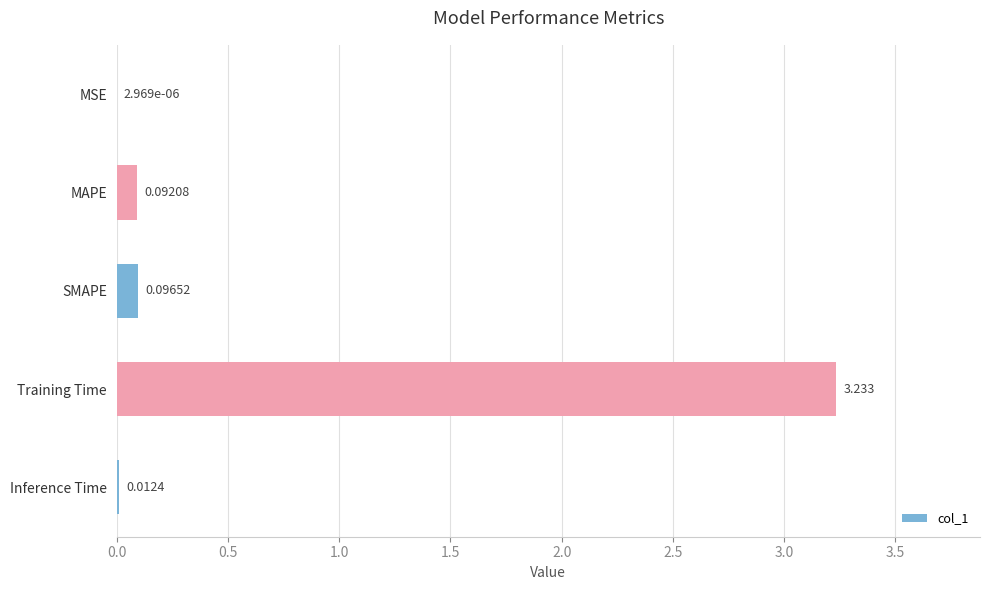

Which has a higher value, Training Time or Inference Time?

Training Time